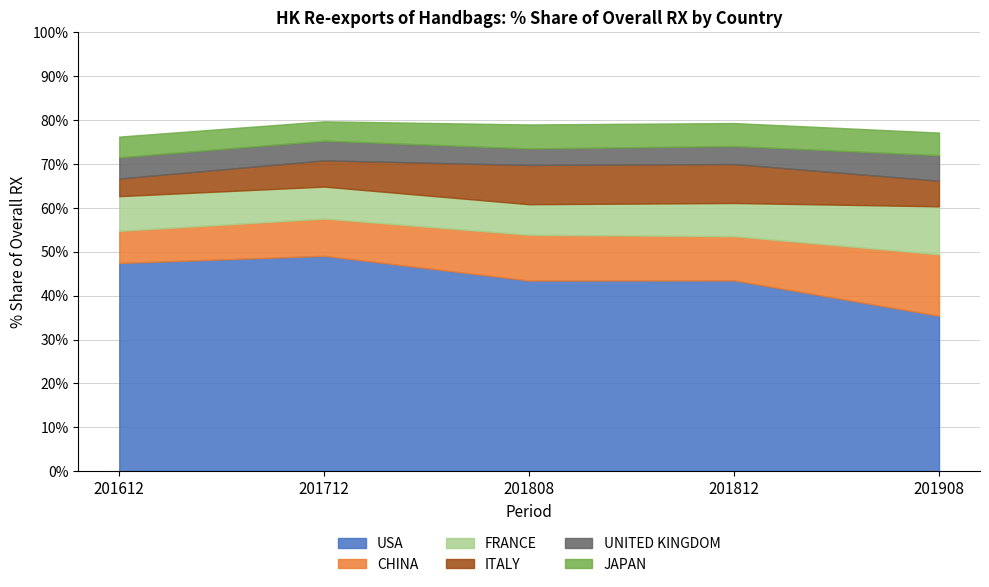

Is it true that CHINA equals 10.4 at 201808?

True